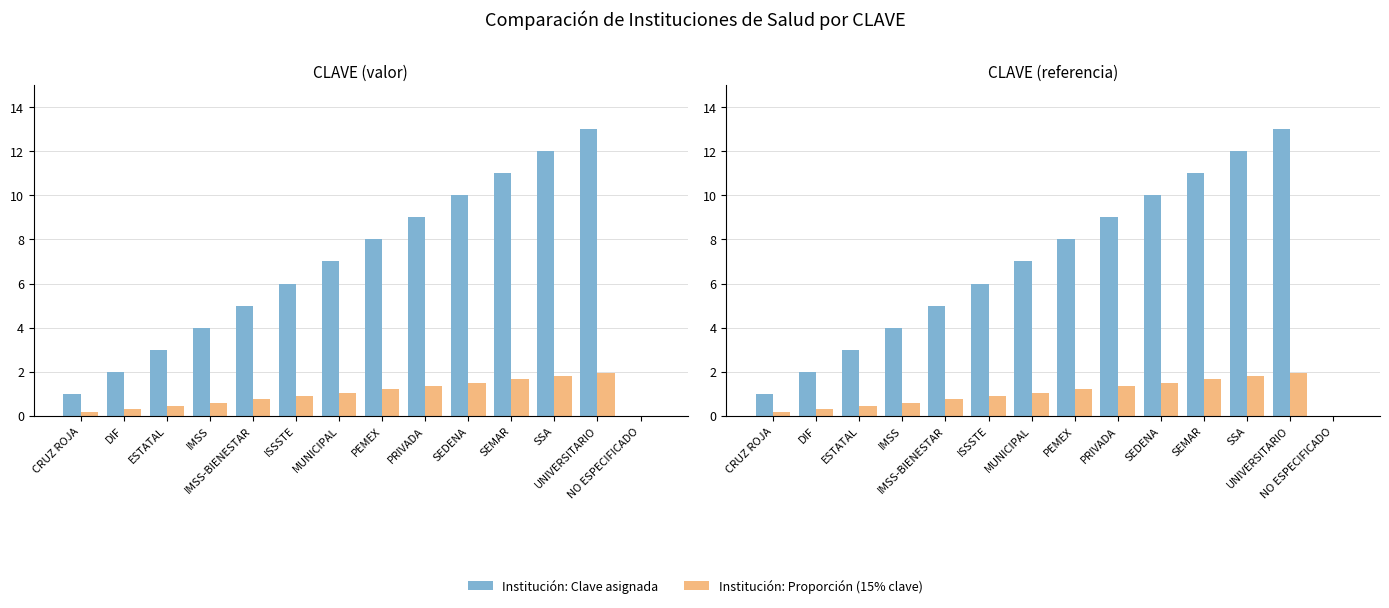

Which series has the widest spread of values?

Institución: Clave asignada